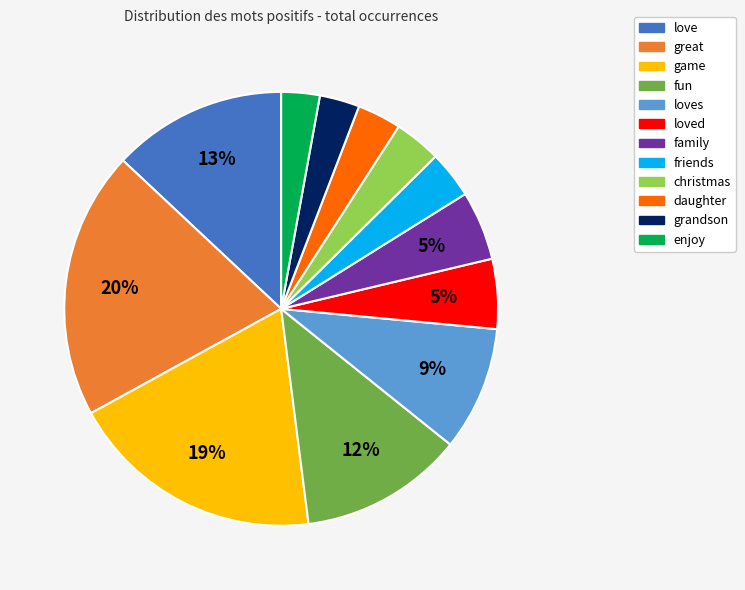

To the nearest percent, what is the difference between the largest and smallest slice percentages?

17%